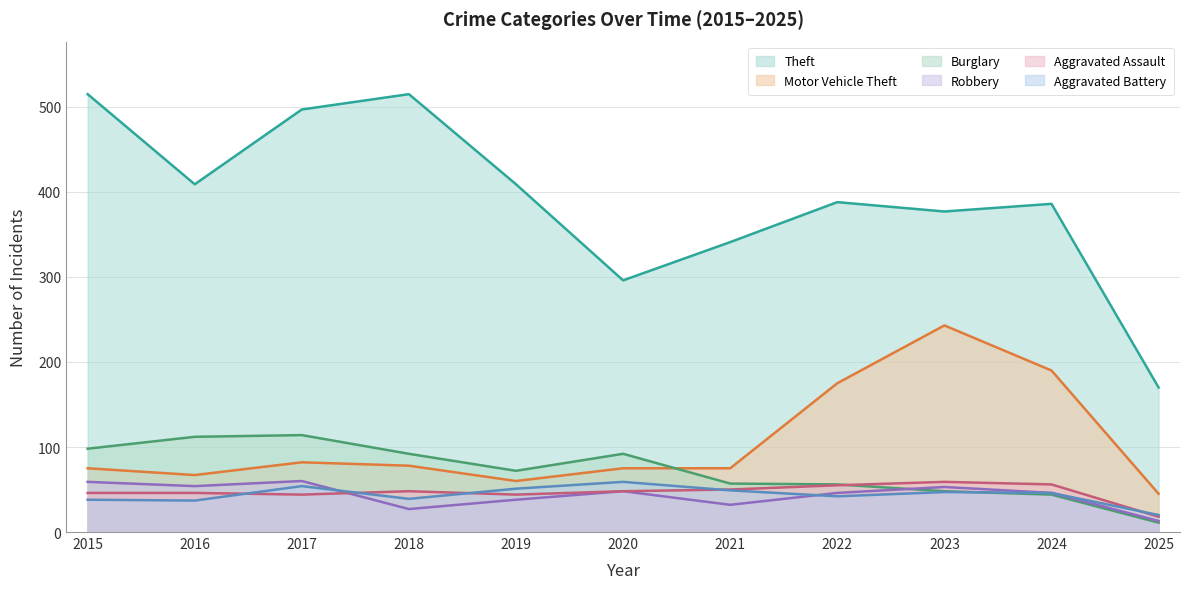

True or false: Robbery and Aggravated Assault intersect in this chart.

True